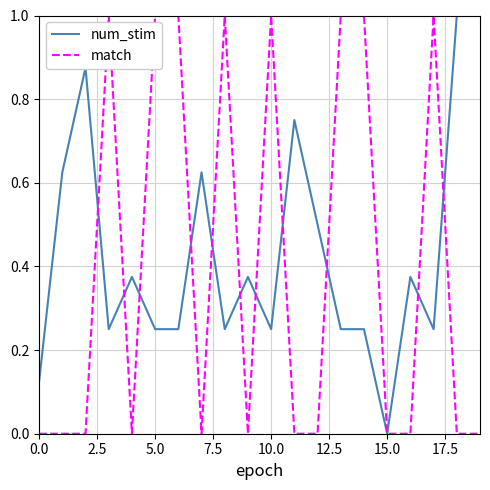

What is the maximum value shown in the chart?

1.0